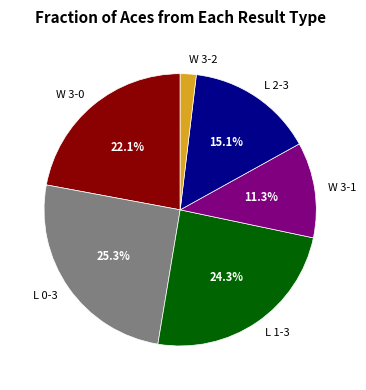

Is there any slice that represents more than half of the pie?

No